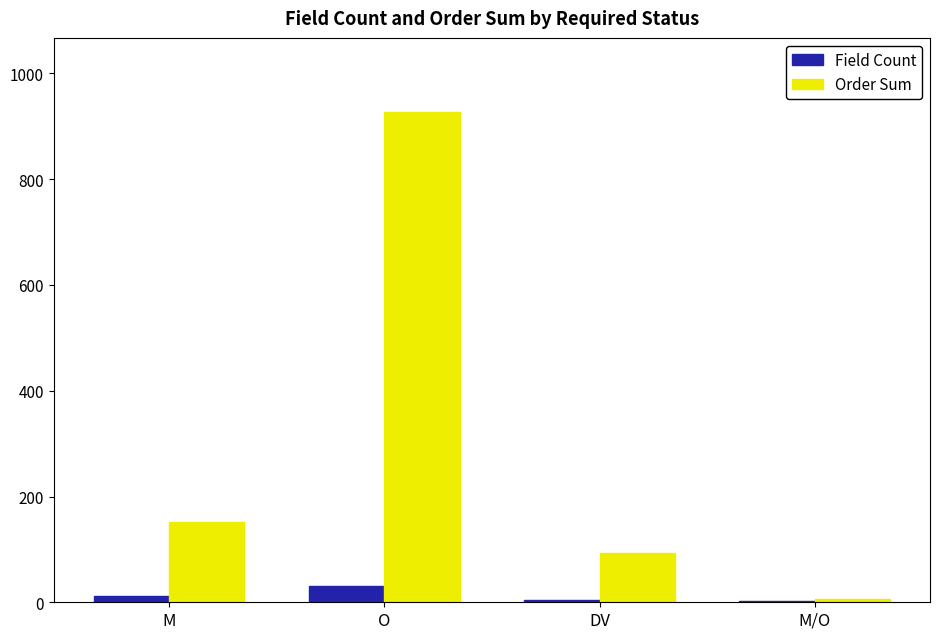

What is the difference between the Field Count values at O and M/O?

29